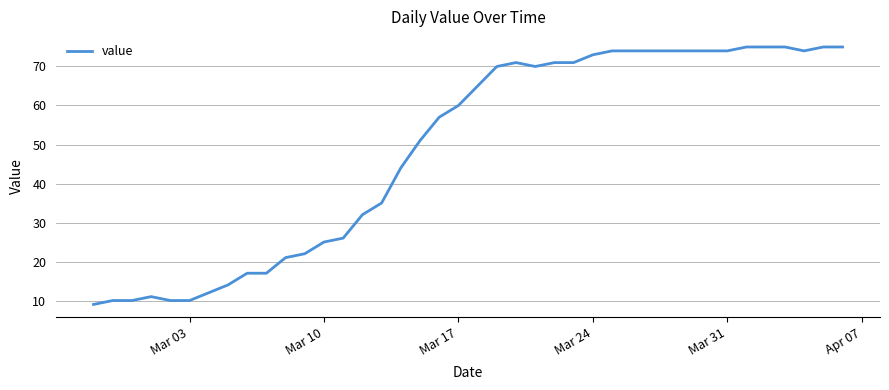

What is the minimum value shown in the chart?

9